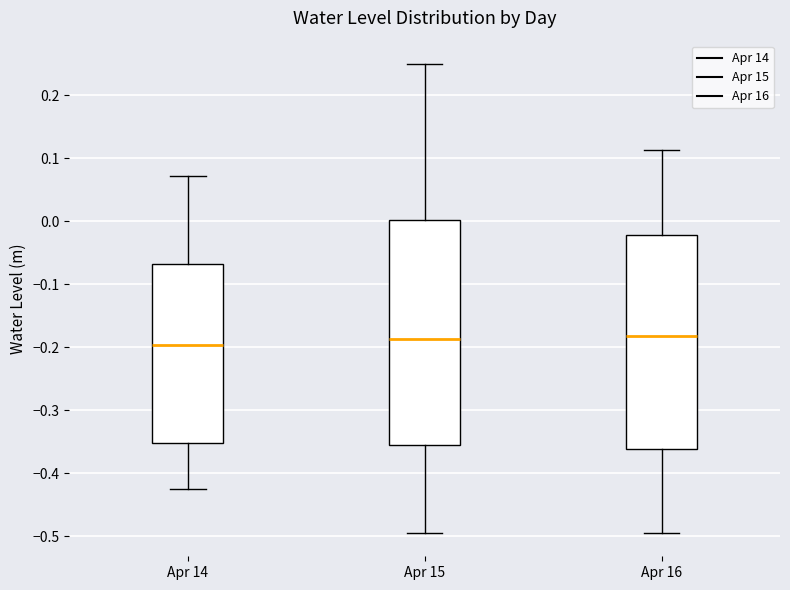

Reading left to right, transcribe this box plot: for each box, give where its median line is, the range the box spans, and where its two whiskers end, as read against the y-axis. The values are not printed on the chart, so give them approximately, as read against the axis.

Apr 14: median -0.20, box -0.35 to -0.07, whiskers -0.43 to 0.07
Apr 15: median -0.19, box -0.36 to 0.00, whiskers -0.49 to 0.25
Apr 16: median -0.18, box -0.36 to -0.02, whiskers -0.49 to 0.11